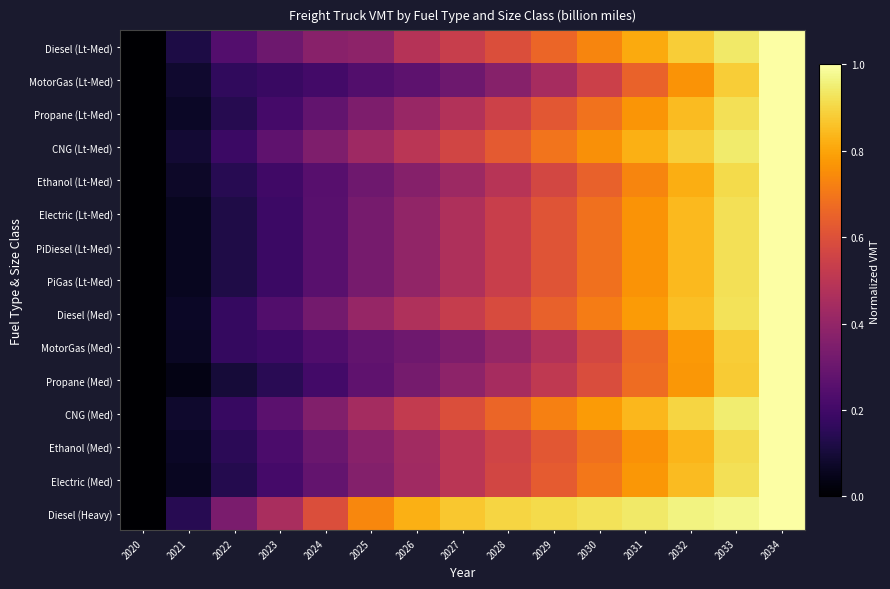

Rank the series by their maximum value, from lowest to highest.

Diesel (Lt-Med), MotorGas (Lt-Med), Propane (Lt-Med), CNG (Lt-Med), Ethanol (Lt-Med), Electric (Lt-Med), PiDiesel (Lt-Med), PiGas (Lt-Med), Diesel (Med), MotorGas (Med), Propane (Med), CNG (Med), Ethanol (Med), Electric (Med), Diesel (Heavy)